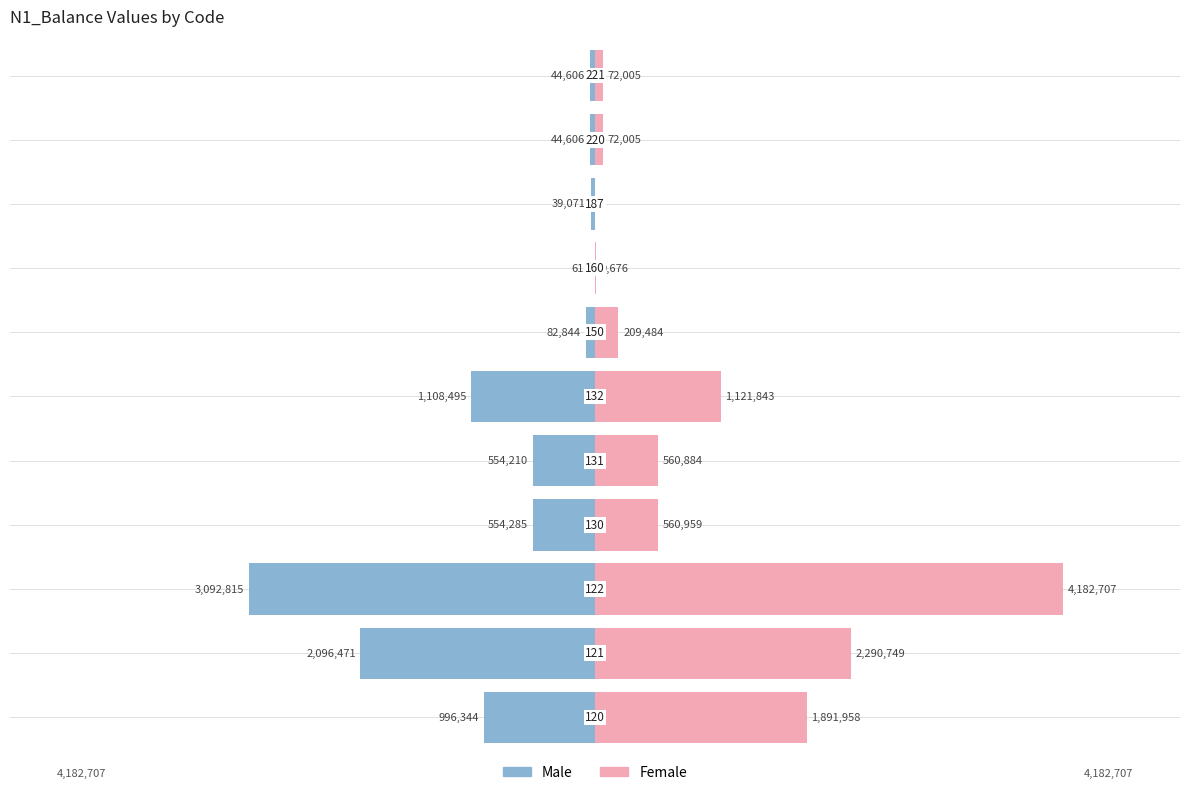

Rank the categories by Female value from lowest to highest.

8, 7, 9, 10, 6, 4, 3, 5, 0, 1, 2